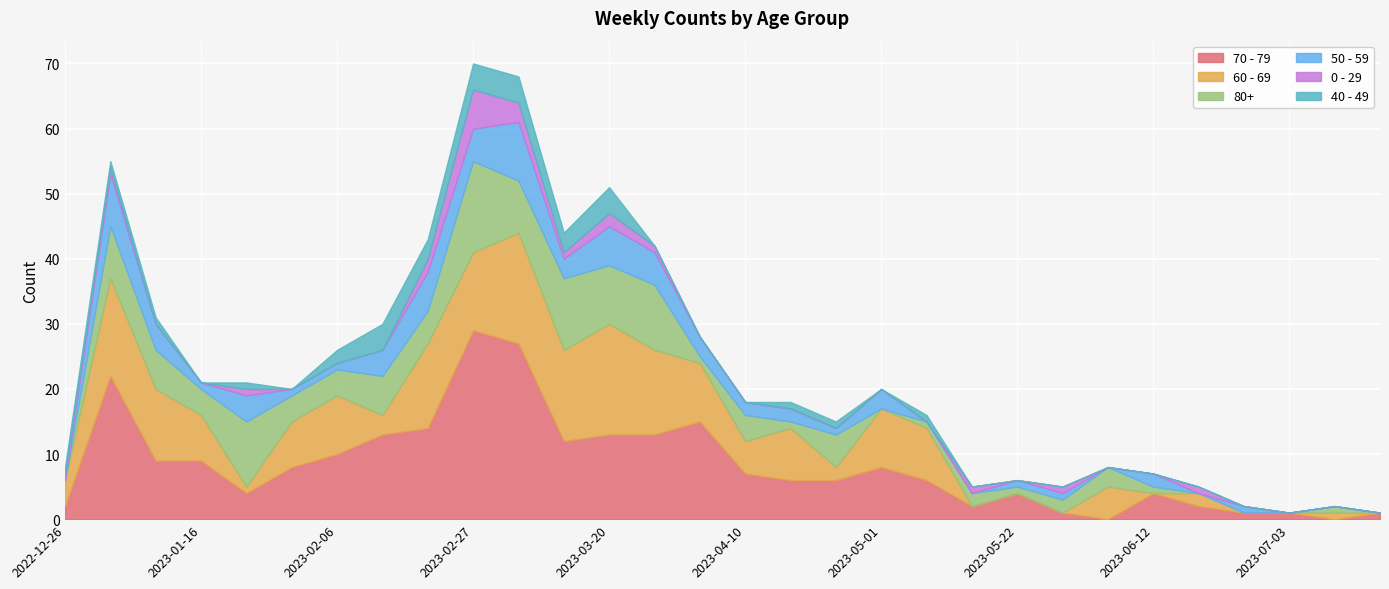

What is the label of the 29th point from the left?

2023-07-10